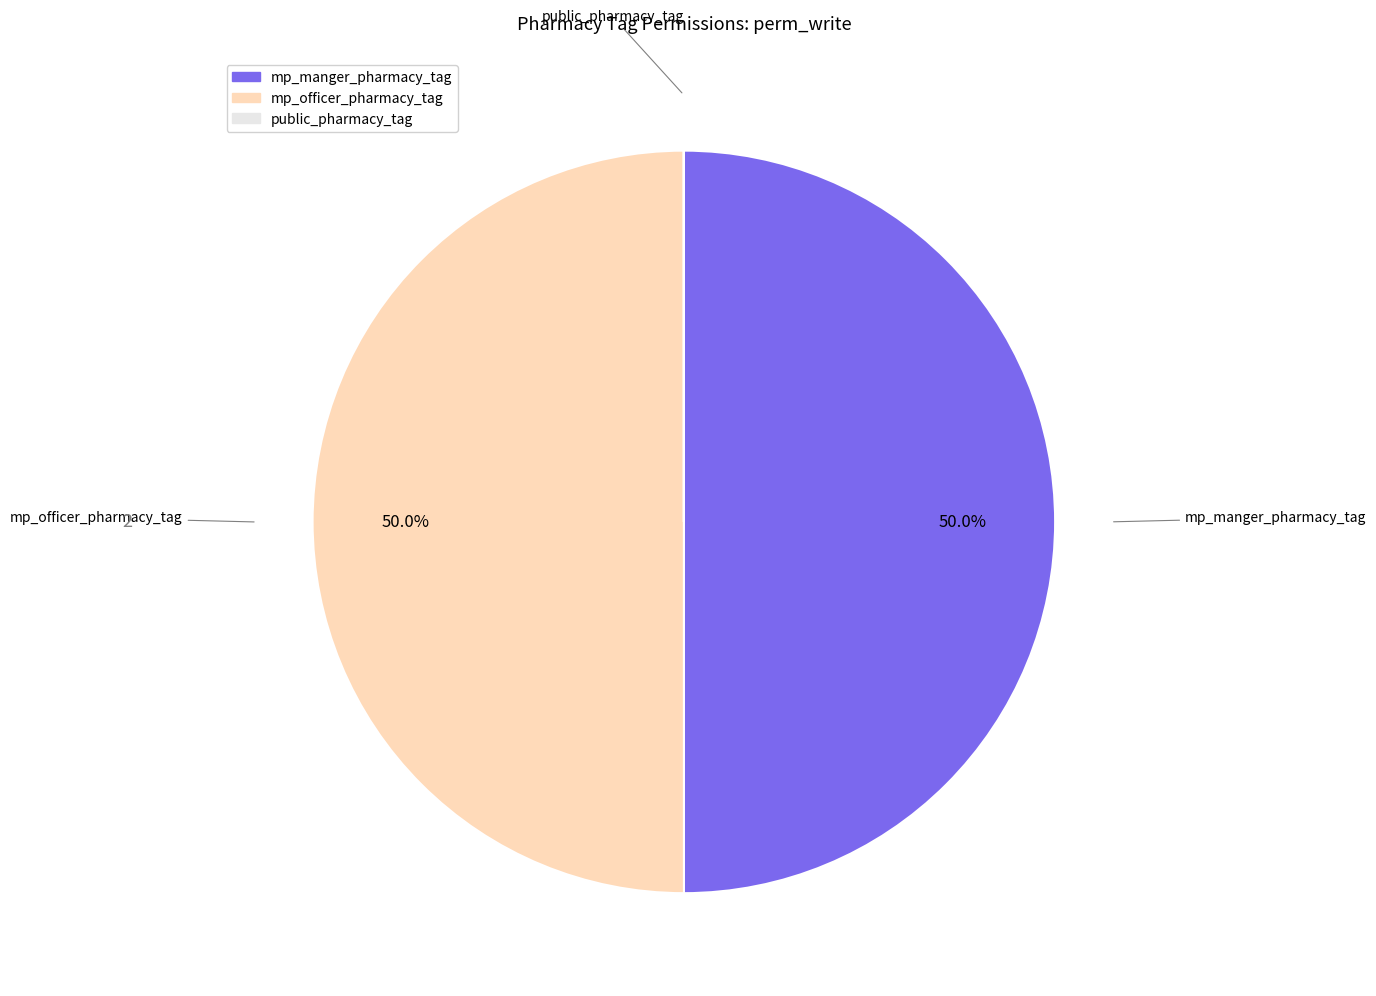

Do mp_officer_pharmacy_tag and mp_manger_pharmacy_tag together represent more than half of the pie?

Yes